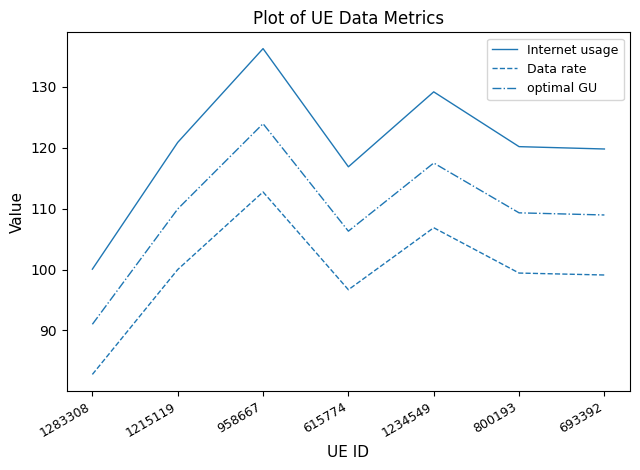

Reading right to left, list all the values displayed in this chart.

Internet usage: 693392=119.8	800193=120.2	1234549=129.1	615774=116.9	958667=136.2	1215119=120.9	1283308=100.1
Data rate: 693392=99.1	800193=99.4	1234549=106.9	615774=96.7	958667=112.7	1215119=100.0	1283308=82.8
optimal GU: 693392=108.9	800193=109.3	1234549=117.5	615774=106.3	958667=123.9	1215119=109.9	1283308=91.0